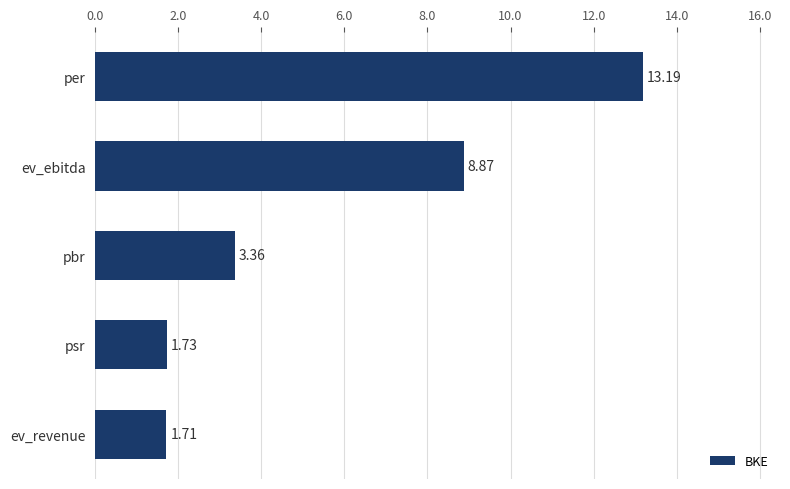

At which label is the value closest to 7?

ev_ebitda